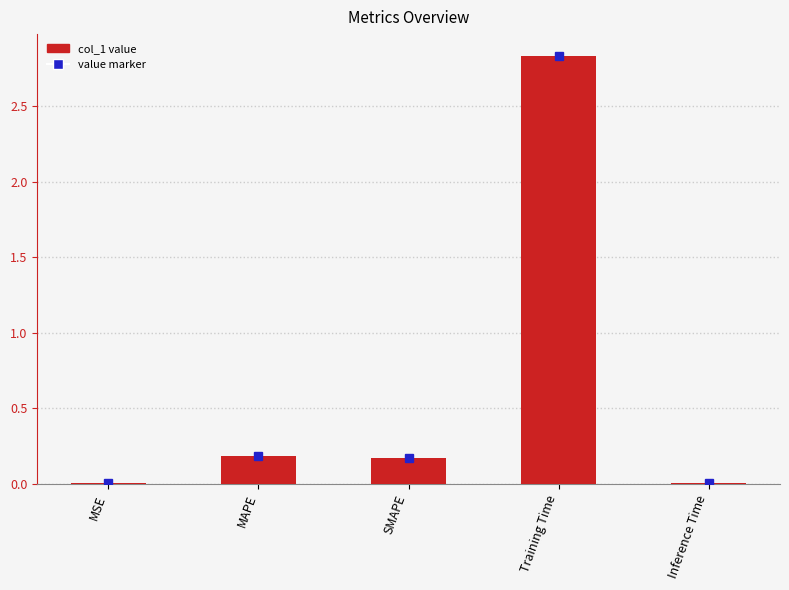

True or false: the data shows 0.2 at MAPE.

True